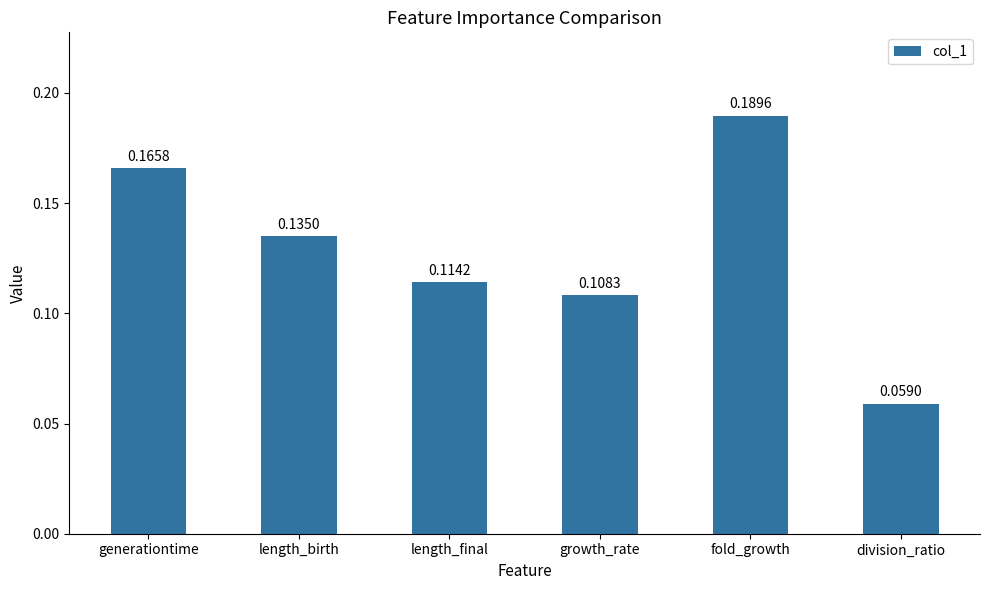

What is the sum of the values at length_birth and fold_growth?

0.3